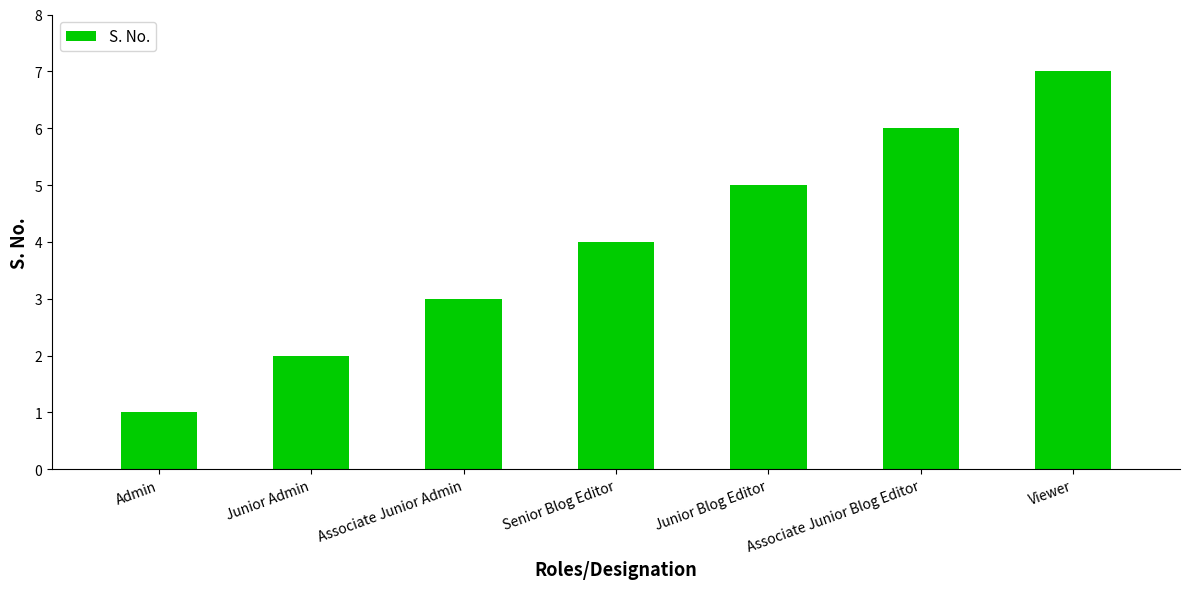

Count the number of data series in this chart.

1